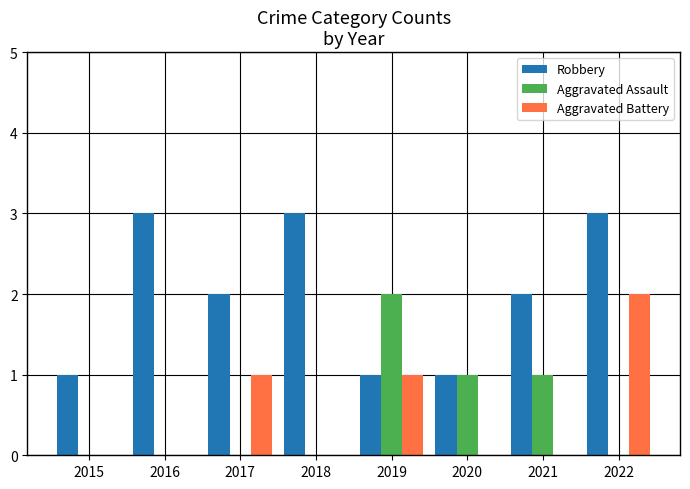

At which category is the sum across all series the highest?

2022